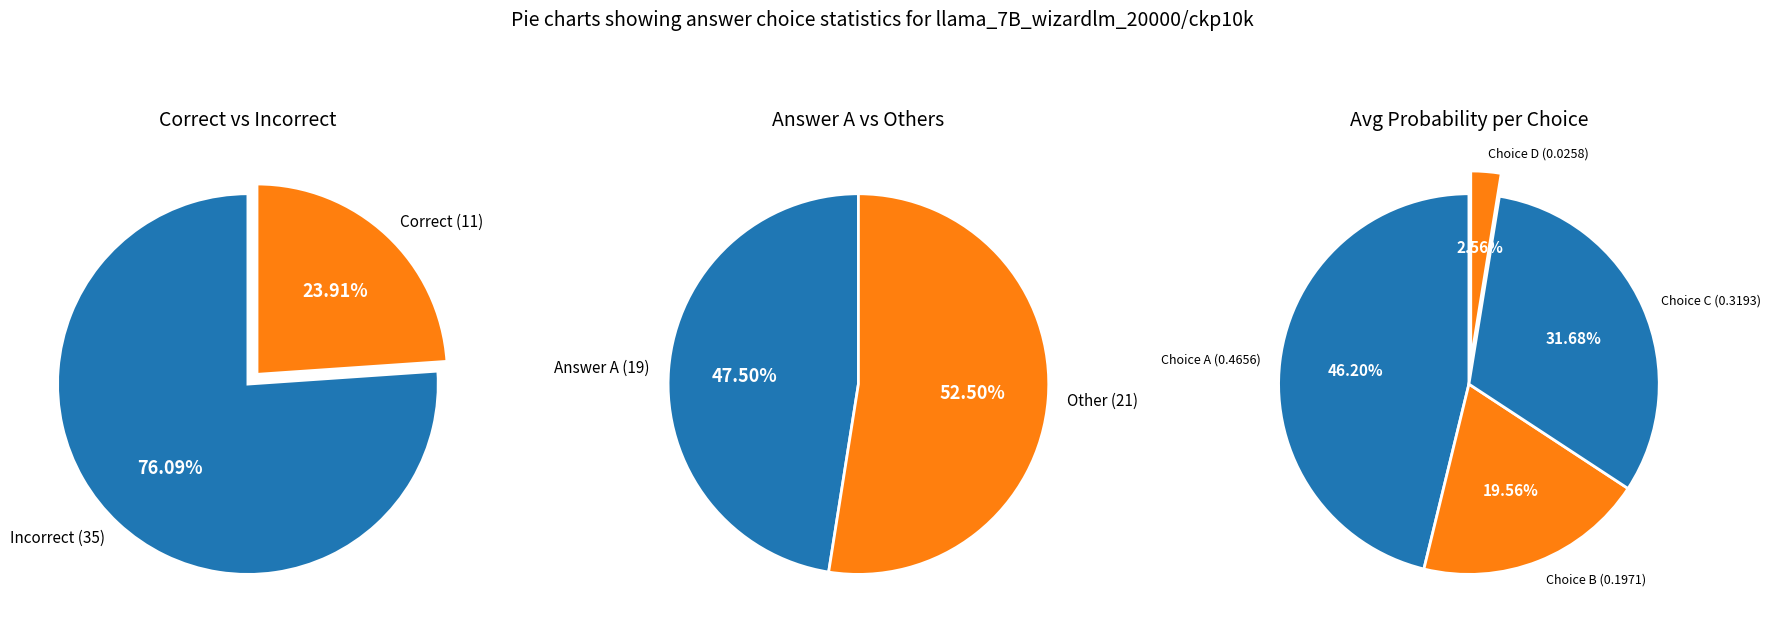

Rank the categories by value from lowest to highest.

D, B, C, A